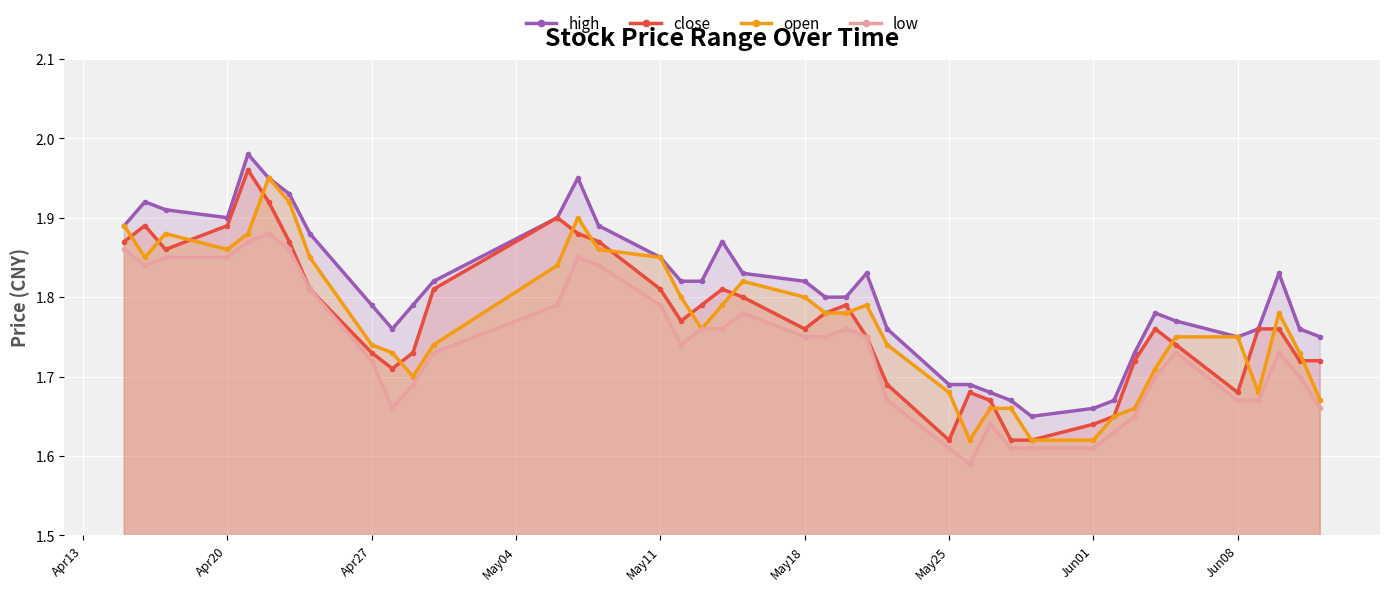

Is it true that high equals 2.5 at May18?

False